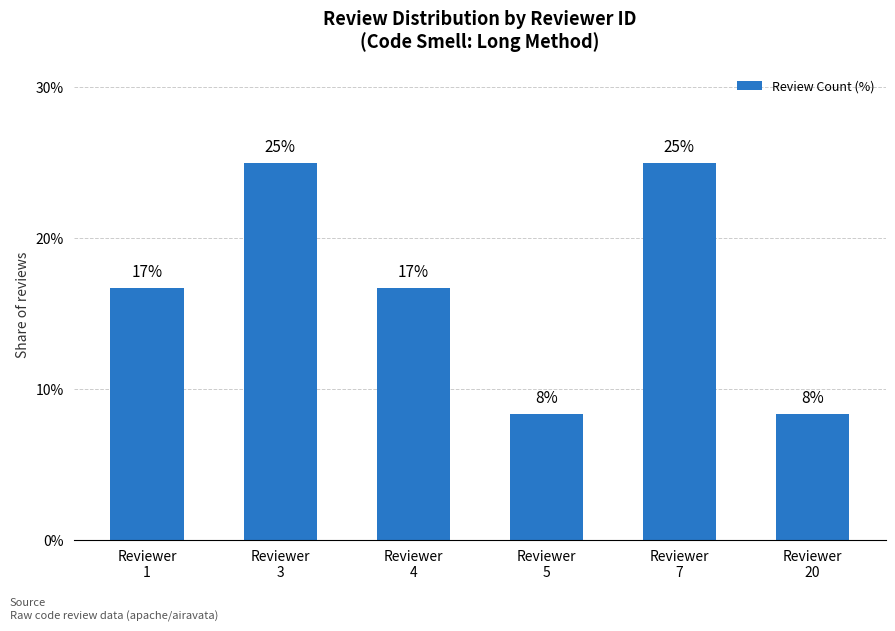

What is the average value?

16.7